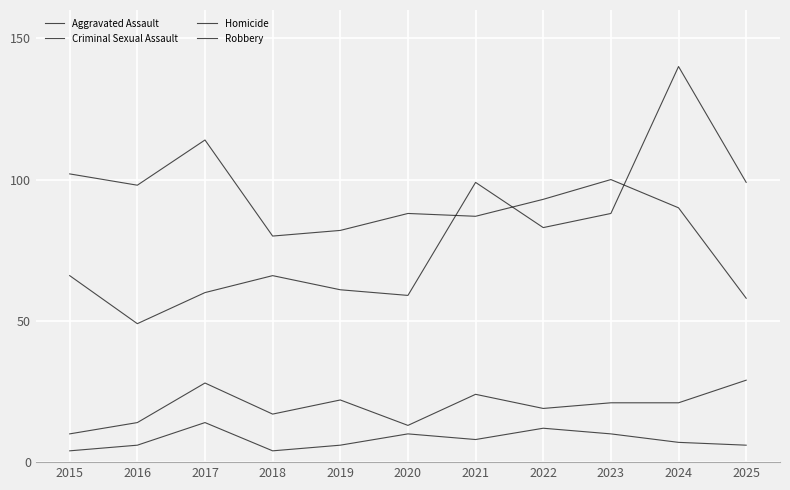

Is this an area chart (filled region under the line)?

No